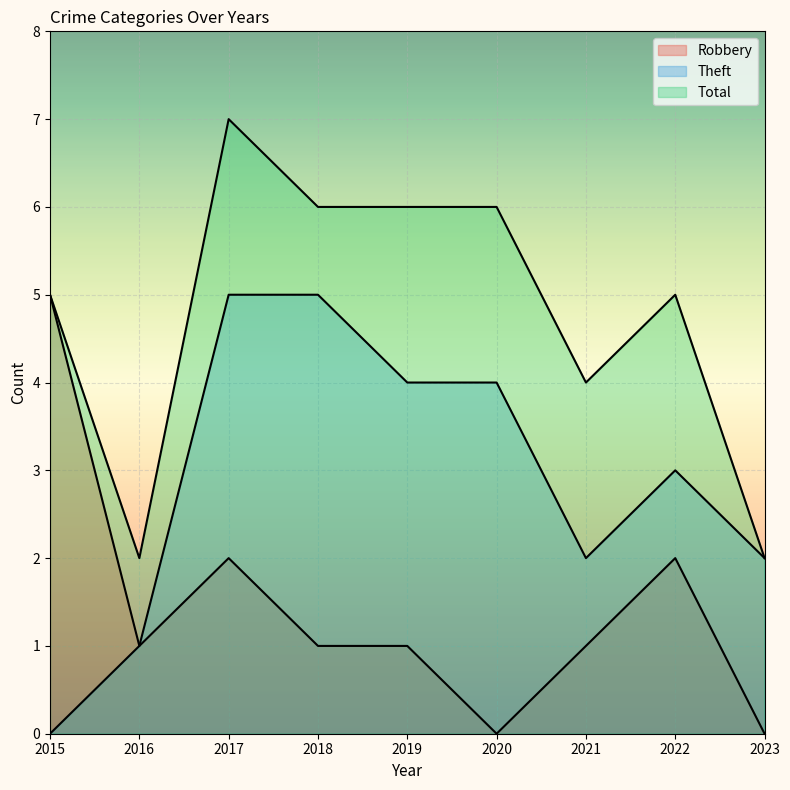

At which label does Theft first exceed 3?

2017